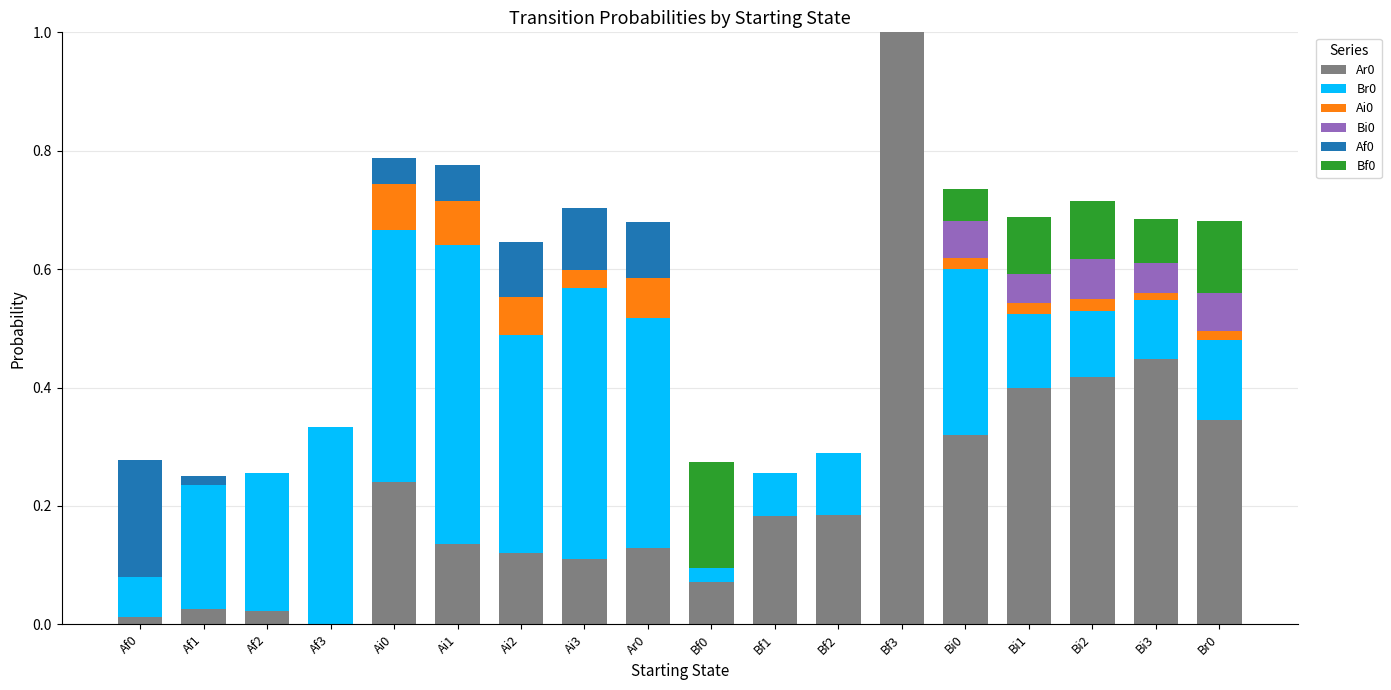

At which category is the sum across all series the highest?

Bf3